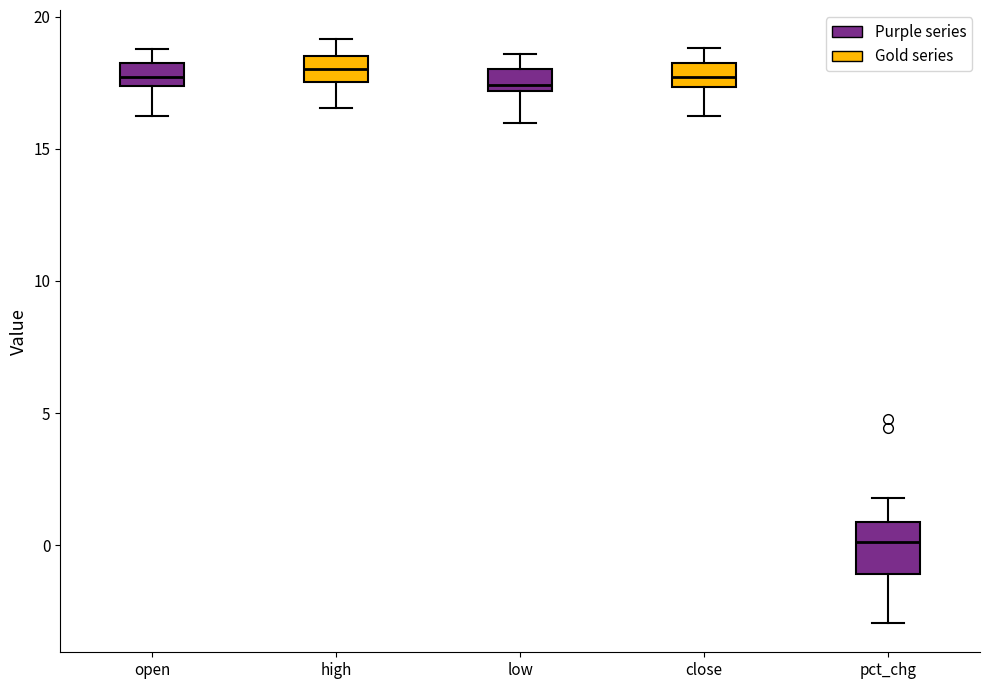

Which box has the lowest median line?

pct_chg